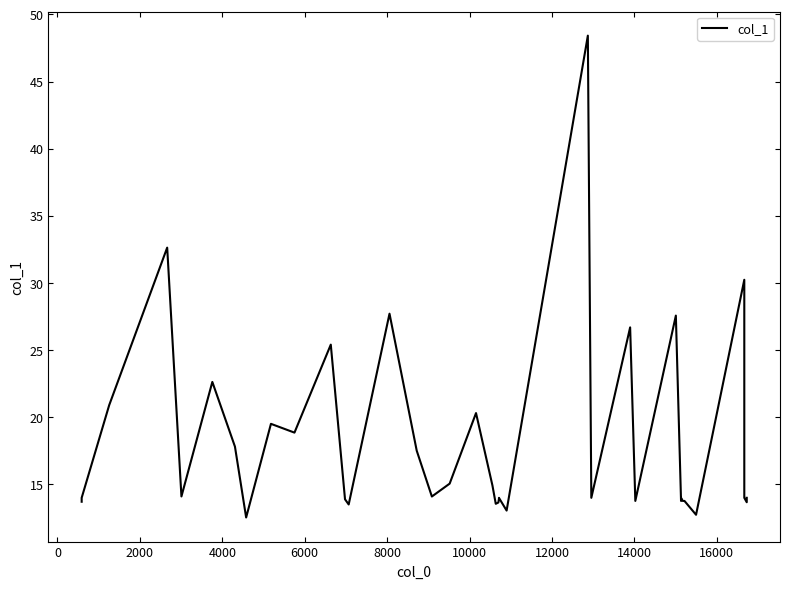

Is it true that the value at 29 is 36.2?

False